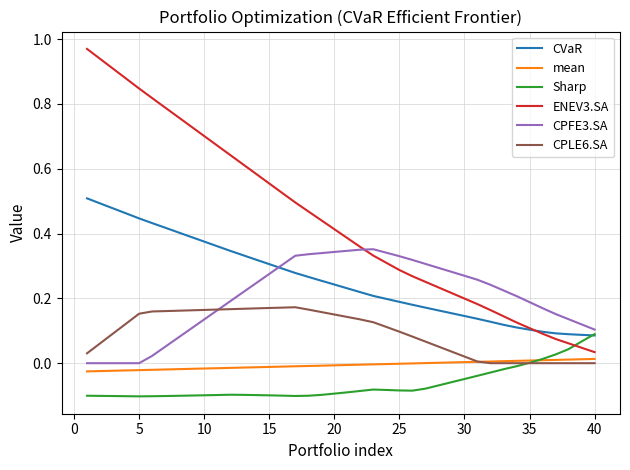

Which series has the largest total across all categories?

ENEV3.SA